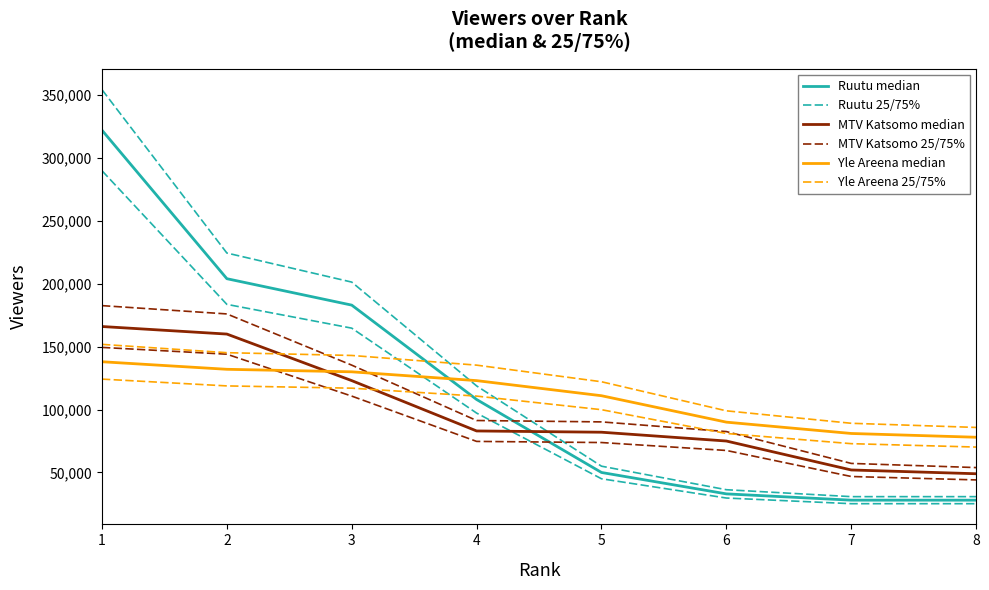

Which category has the highest value across all series?

1